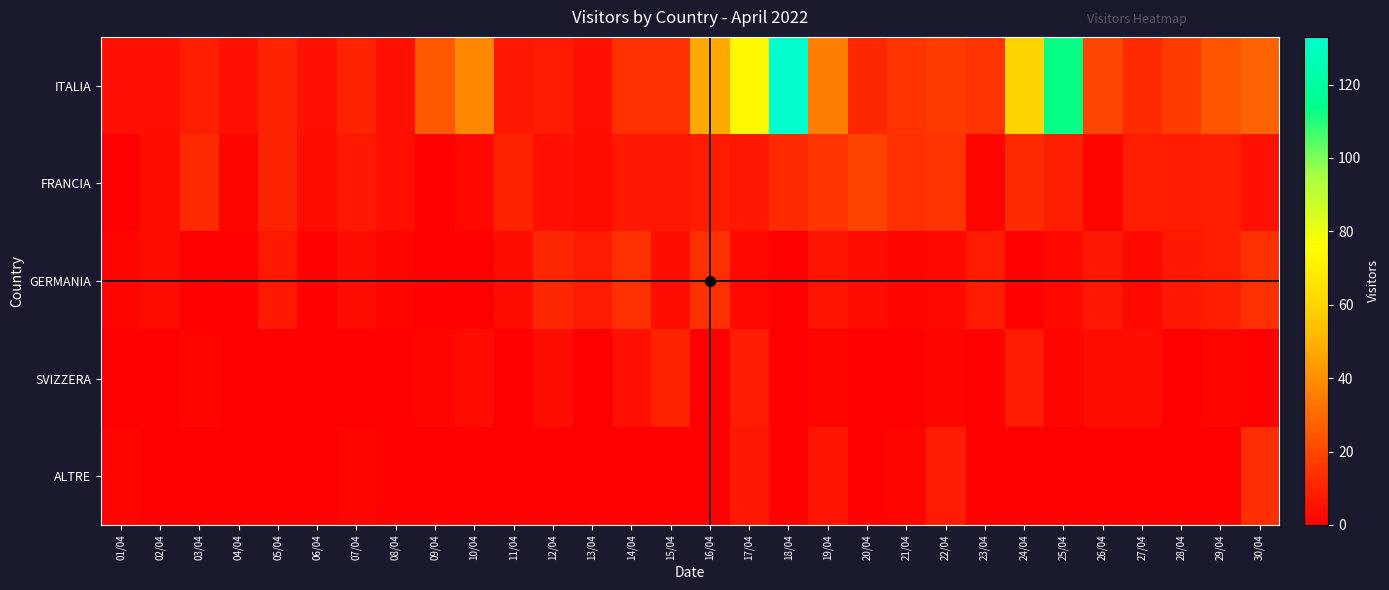

Which category has the lowest value across all series?

09/04